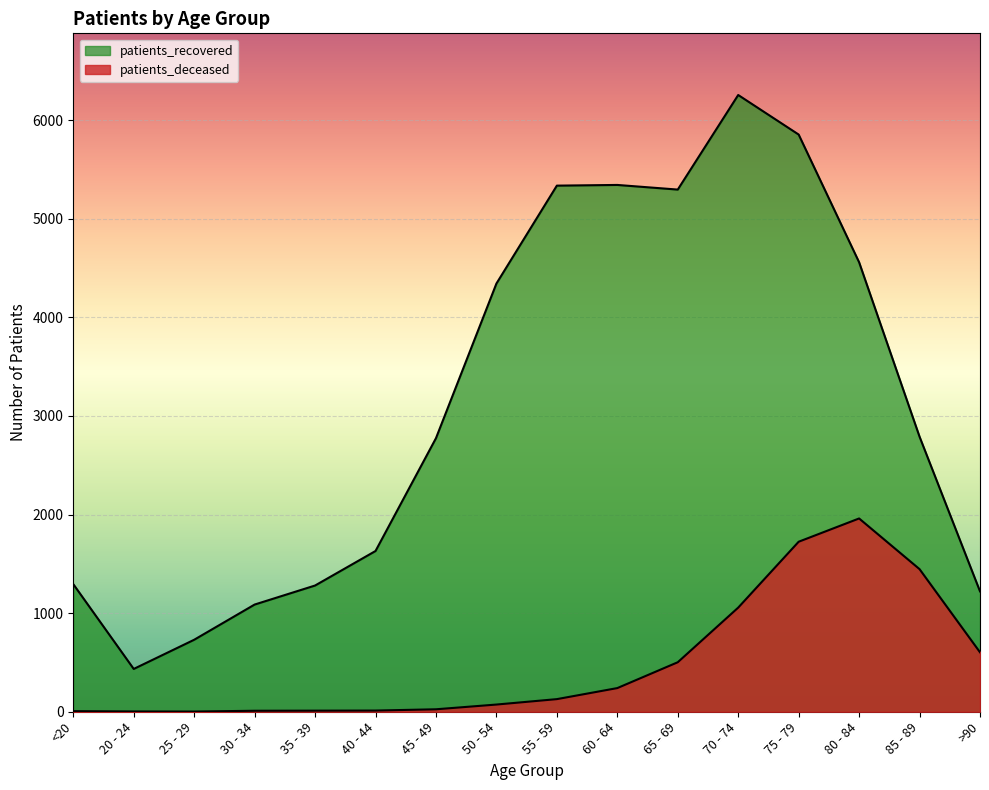

Reading right to left, transcribe all the data shown in this chart.

patients_deceased: >90=603	85 - 89=1446	80 - 84=1960	75 - 79=1724	70 - 74=1056	65 - 69=502	60 - 64=240	55 - 59=128	50 - 54=73	45 - 49=25	40 - 44=12	35 - 39=11	30 - 34=10	25 - 29=2	20 - 24=3	<20=6
patients_recovered: >90=1221	85 - 89=2789	80 - 84=4558	75 - 79=5853	70 - 74=6254	65 - 69=5295	60 - 64=5342	55 - 59=5335	50 - 54=4342	45 - 49=2774	40 - 44=1630	35 - 39=1280	30 - 34=1087	25 - 29=730	20 - 24=434	<20=1294